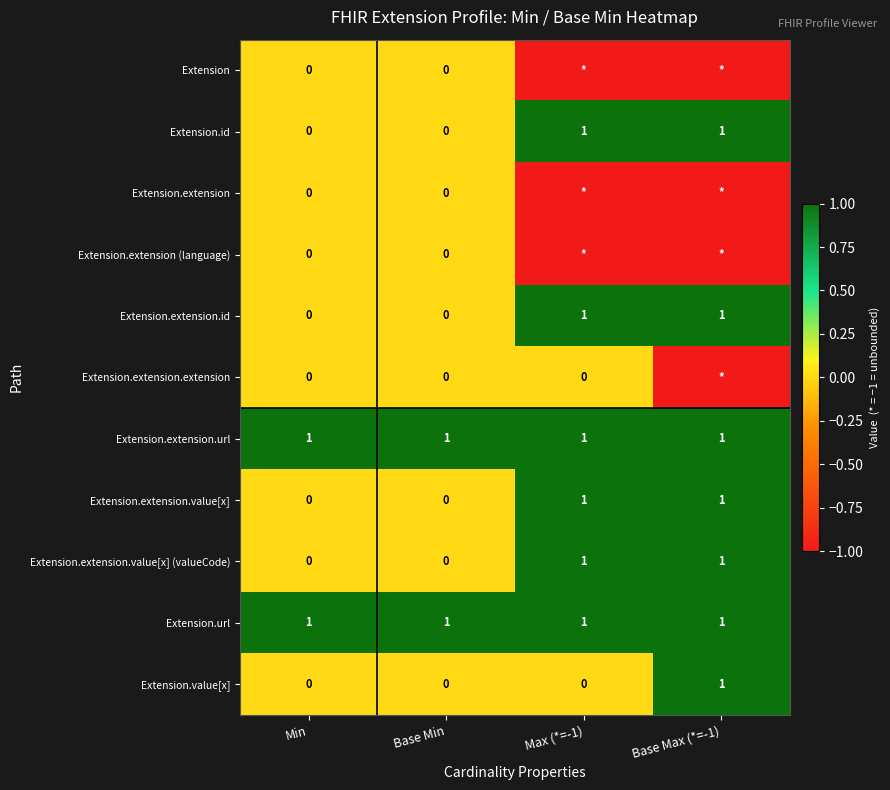

What is the sum of all Extension.extension.url values?

4